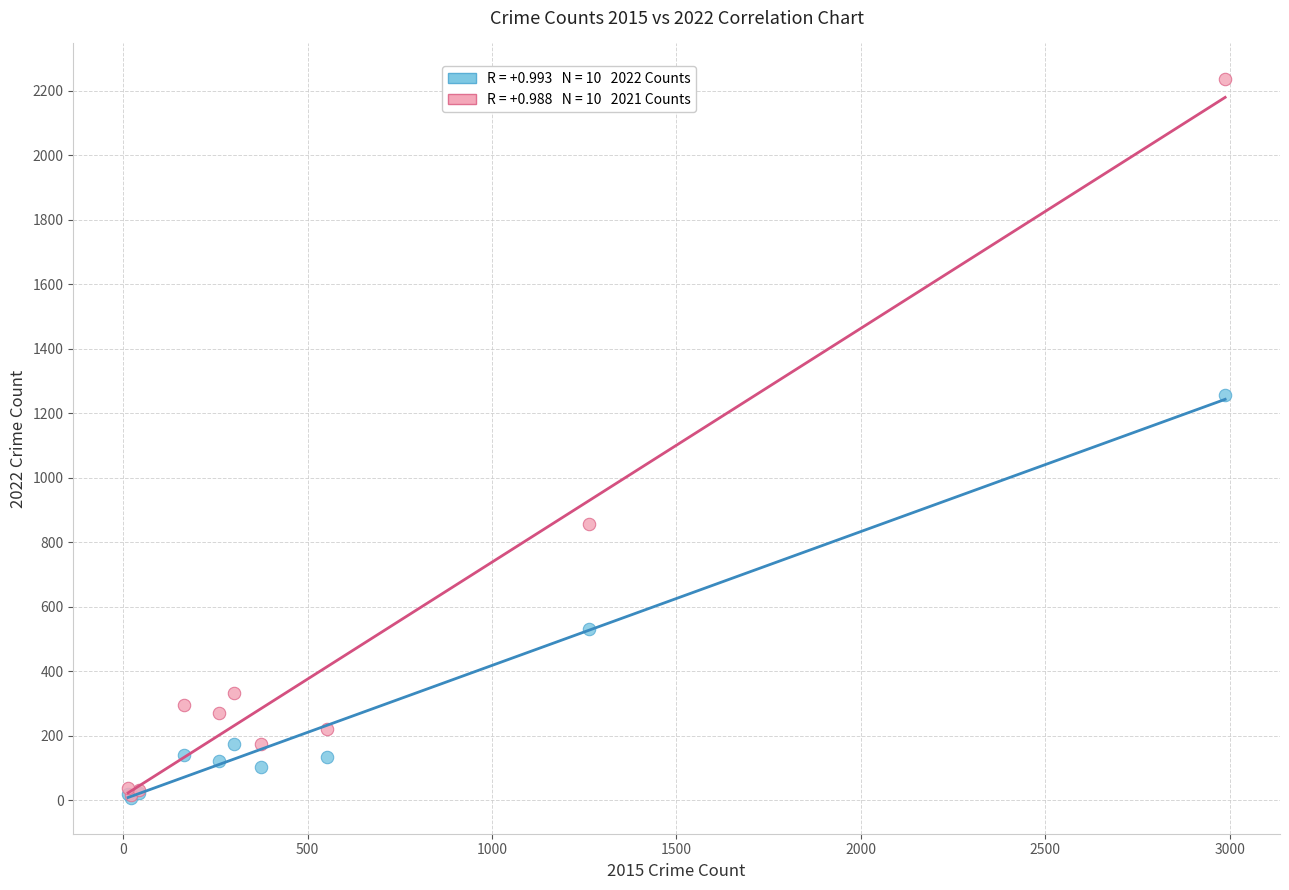

Across all series, what Y value is closest to 1122?

1258